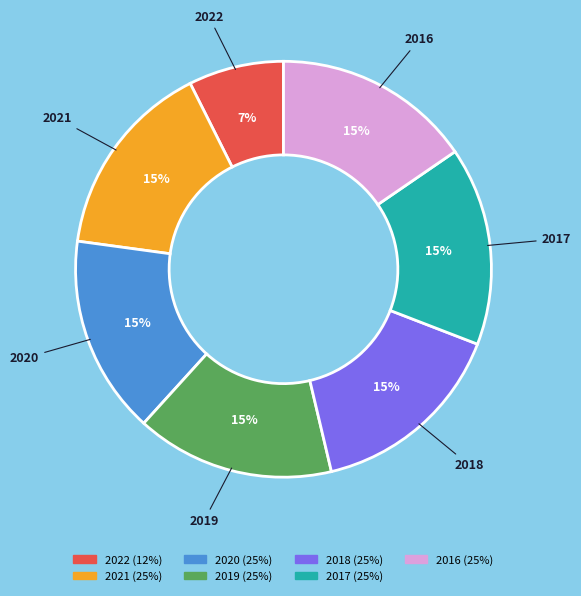

The 2022 slice represents 7% of the pie. True or false?

True